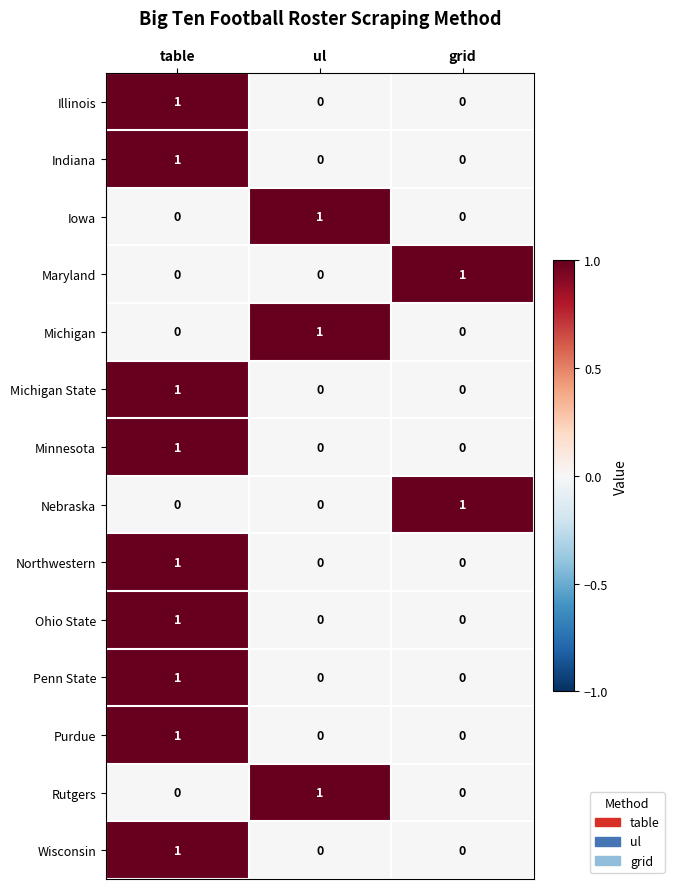

What is the spread (max minus min) of values at grid?

1